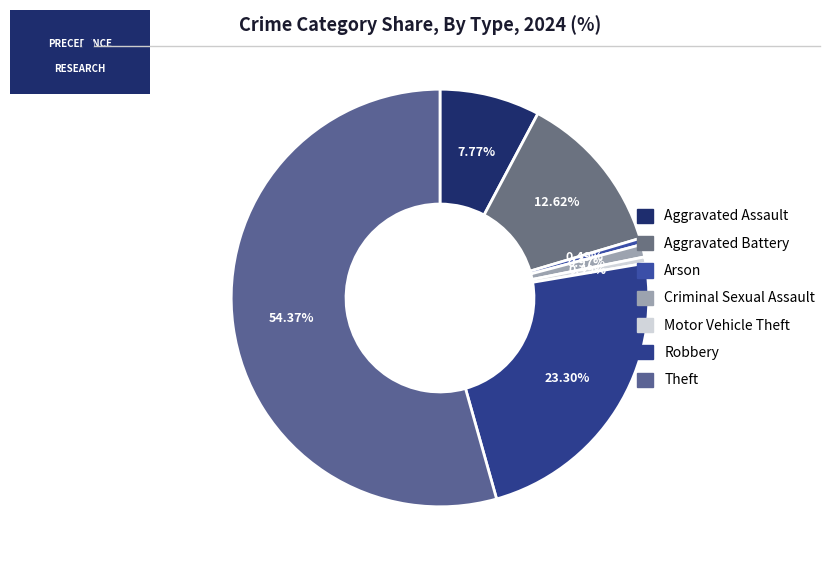

Which category has the biggest portion of the pie?

Theft